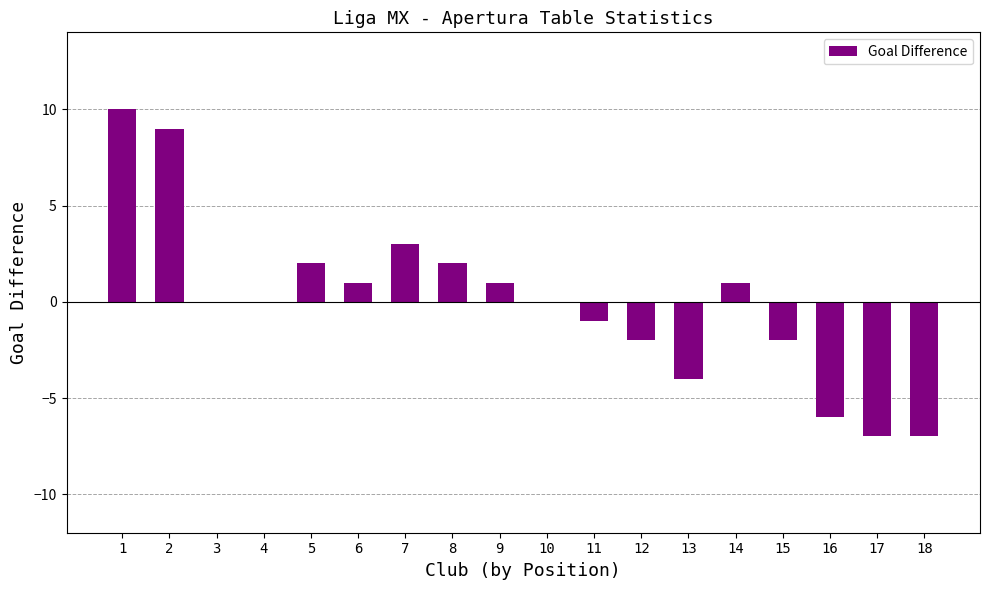

Reading left to right, list all the values displayed in this chart.

1=10	2=9	3=0	4=0	5=2	6=1	7=3	8=2	9=1	10=0	11=-1	12=-2	13=-4	14=1	15=-2	16=-6	17=-7	18=-7